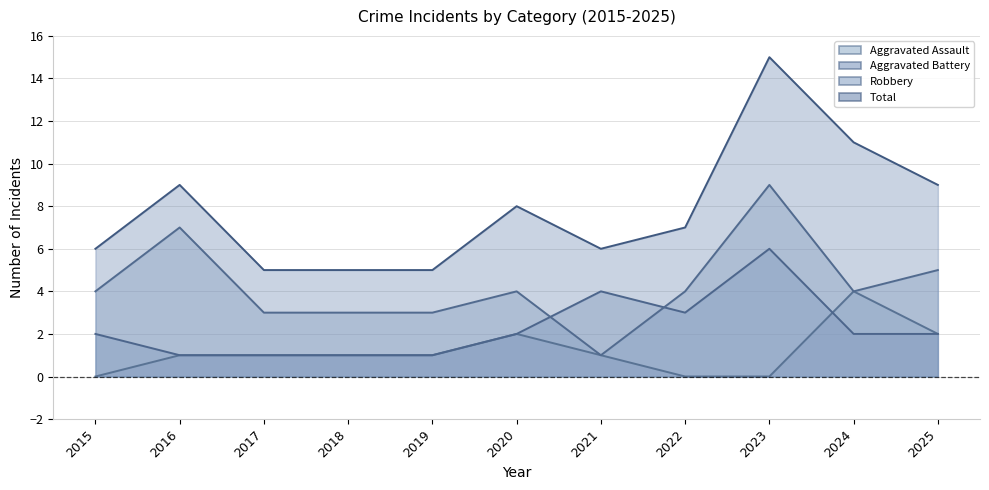

Is it true that Aggravated Assault equals 1 at 2016?

True